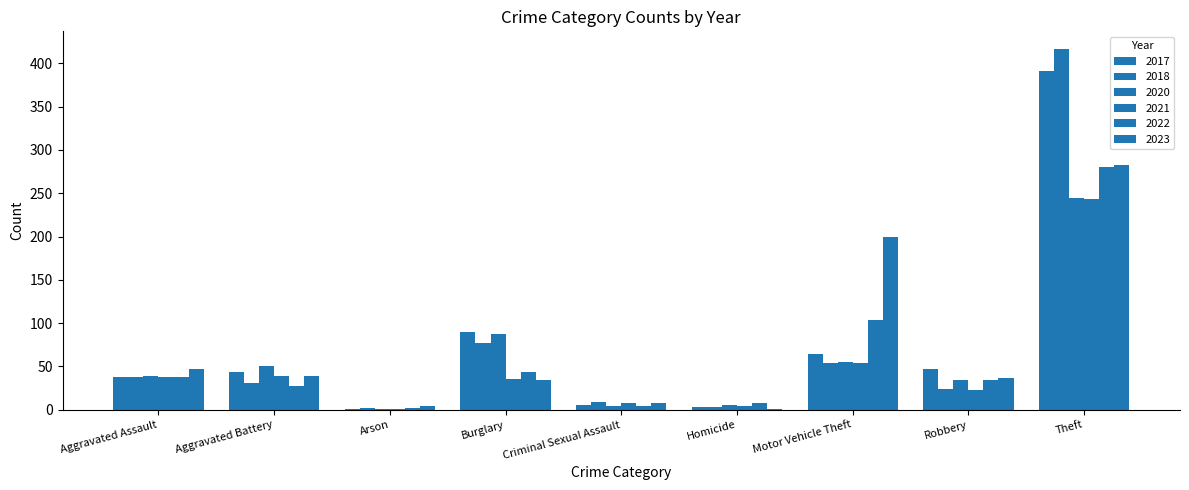

How many categories are shown in the chart?

9